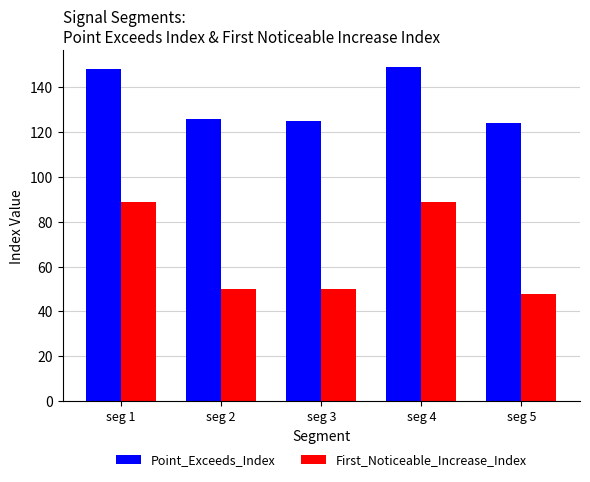

Which series has the largest total across all categories?

Point_Exceeds_Index